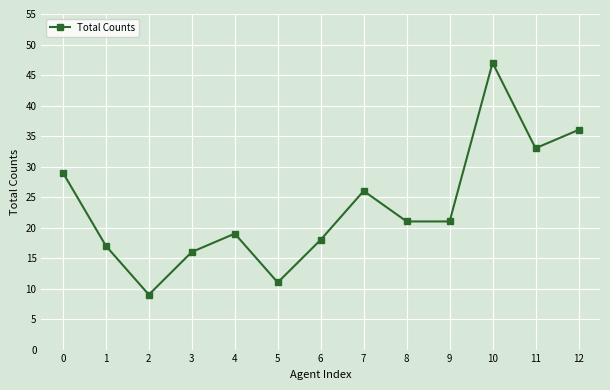

What is the minimum value shown in the chart?

9